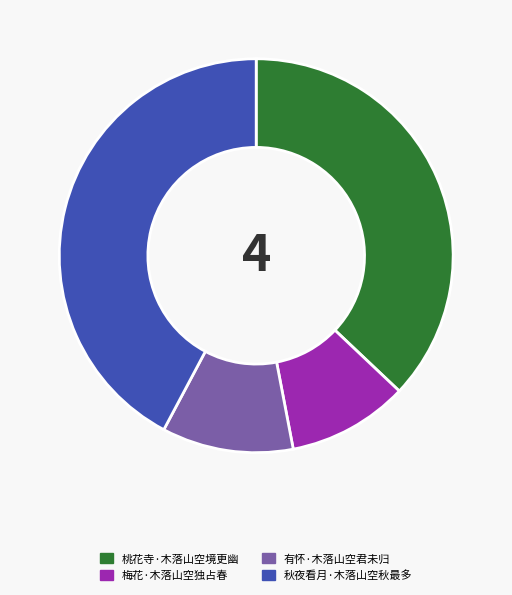

Which has a higher value, 有怀·木落山空君未归 or 梅花·木落山空独占春?

有怀·木落山空君未归